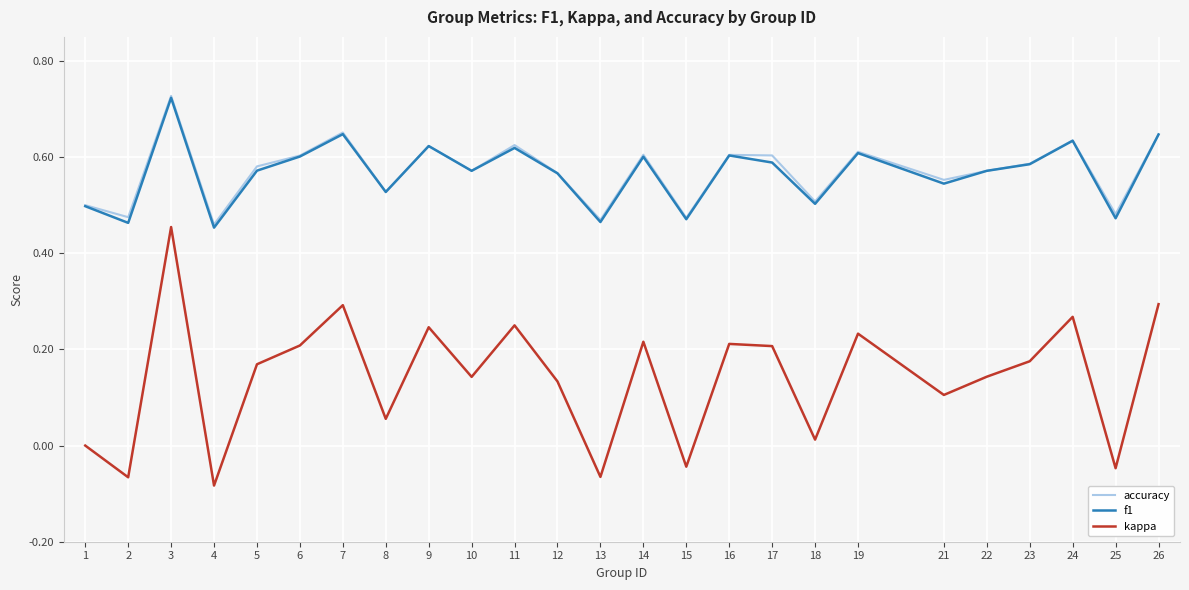

What is the total value across all series at 25?

0.9